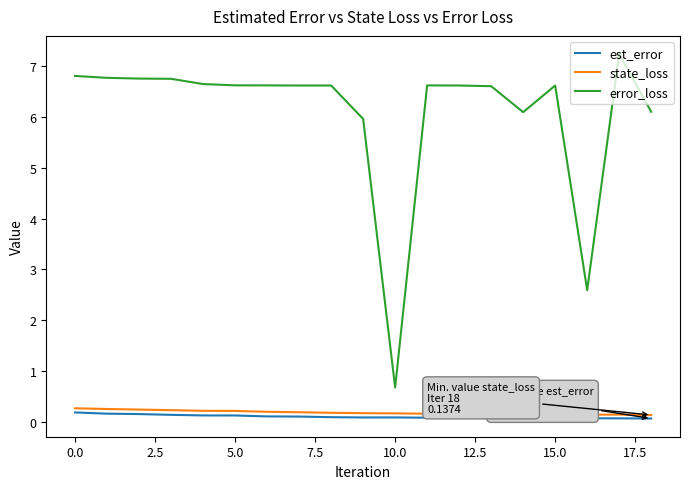

Which series has the largest total across all categories?

error_loss